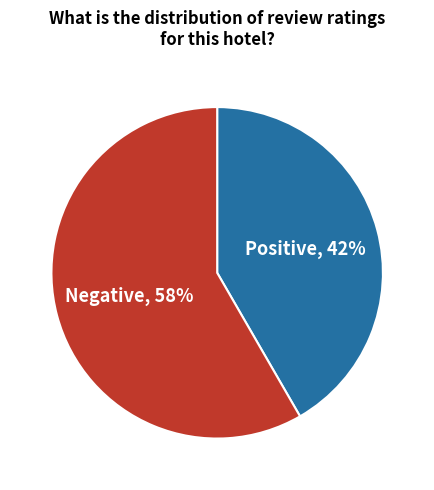

Does any single category account for the majority?

Yes